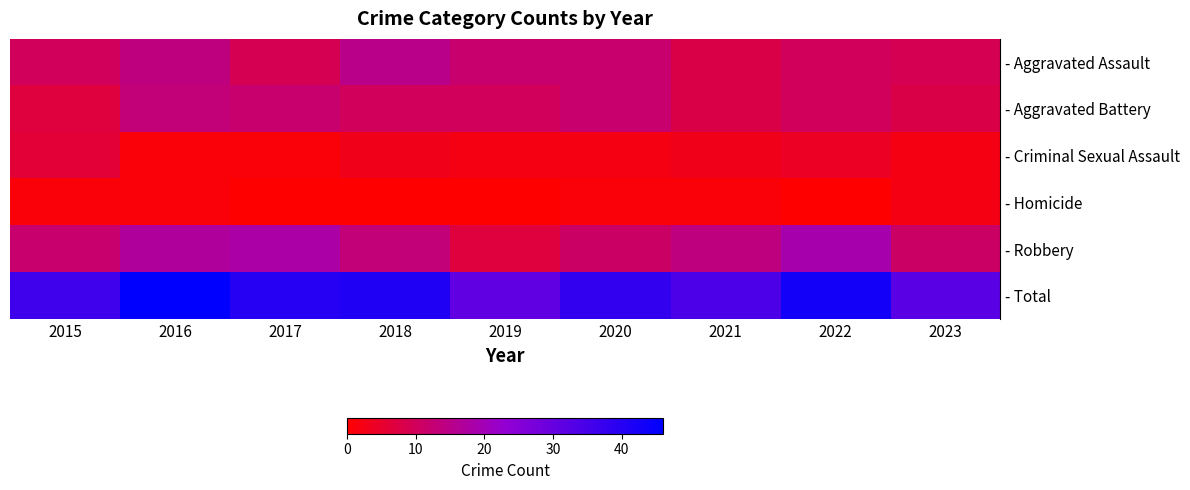

What is the difference between the highest and lowest values at 2018?

41